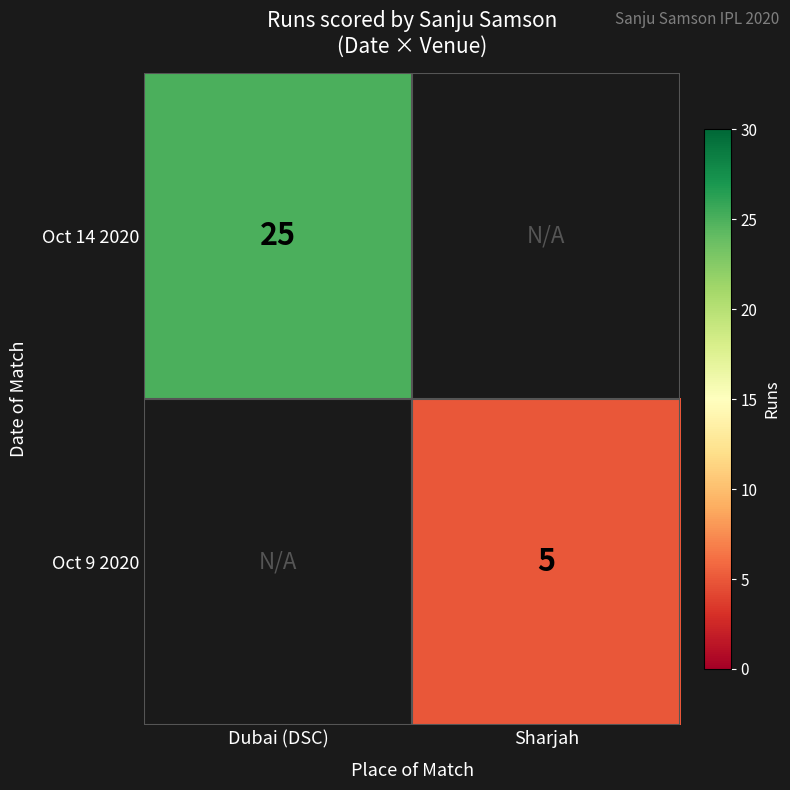

Is it true that Oct 9 2020 equals 2 at Sharjah?

False